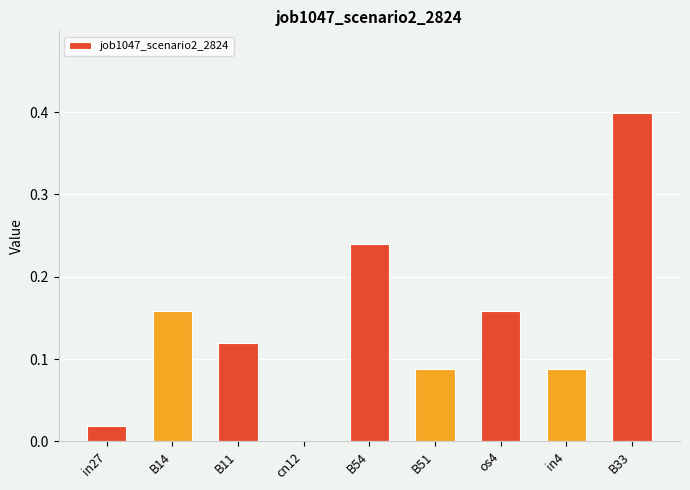

True or false: the data shows 0.0 at cn12.

True